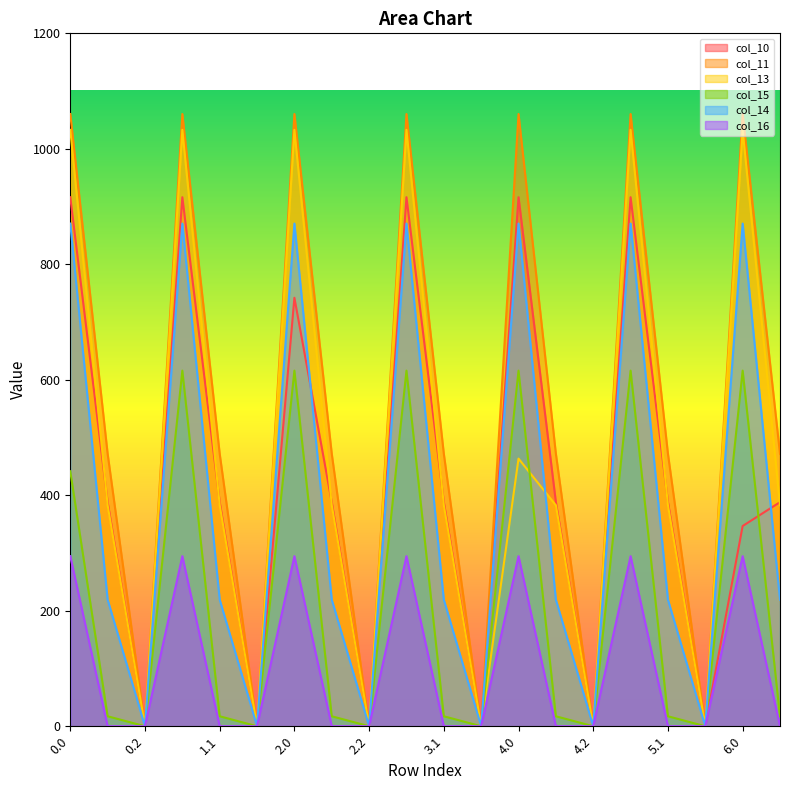

Does the chart have visible grid lines?

No